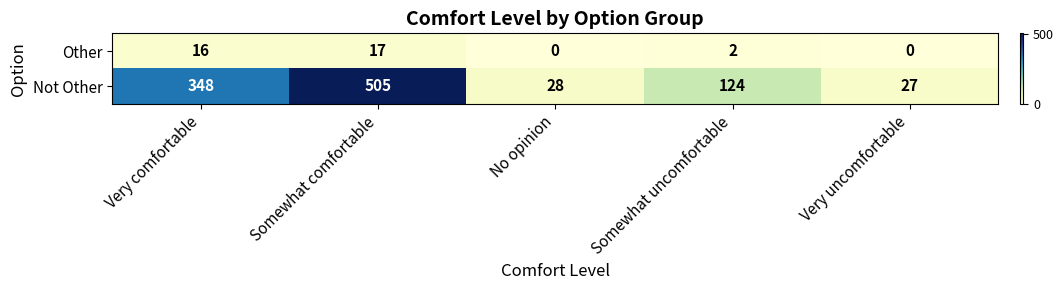

Reading right to left, list all the values displayed in this chart.

Other: Very uncomfortable=0	Somewhat uncomfortable=2	No opinion=0	Somewhat comfortable=17	Very comfortable=16
Not Other: Very uncomfortable=27	Somewhat uncomfortable=124	No opinion=28	Somewhat comfortable=505	Very comfortable=348